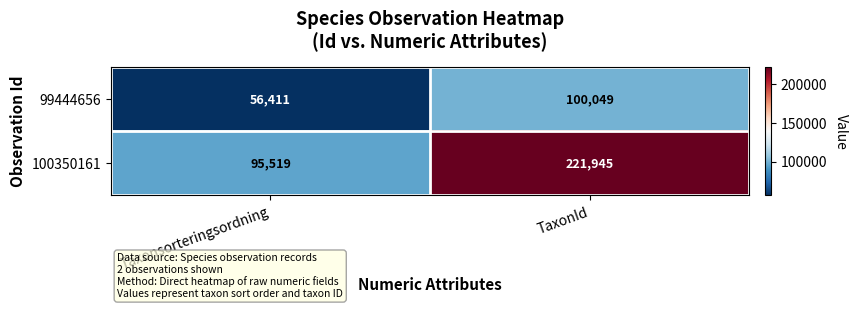

The value of 99444656 at TaxonId is 37554. True or false?

False